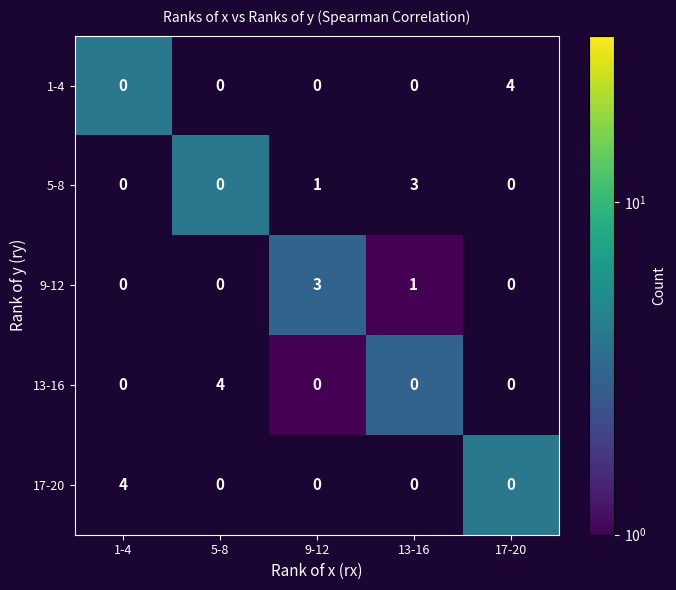

At how many categories does at least one series exceed 0?

5